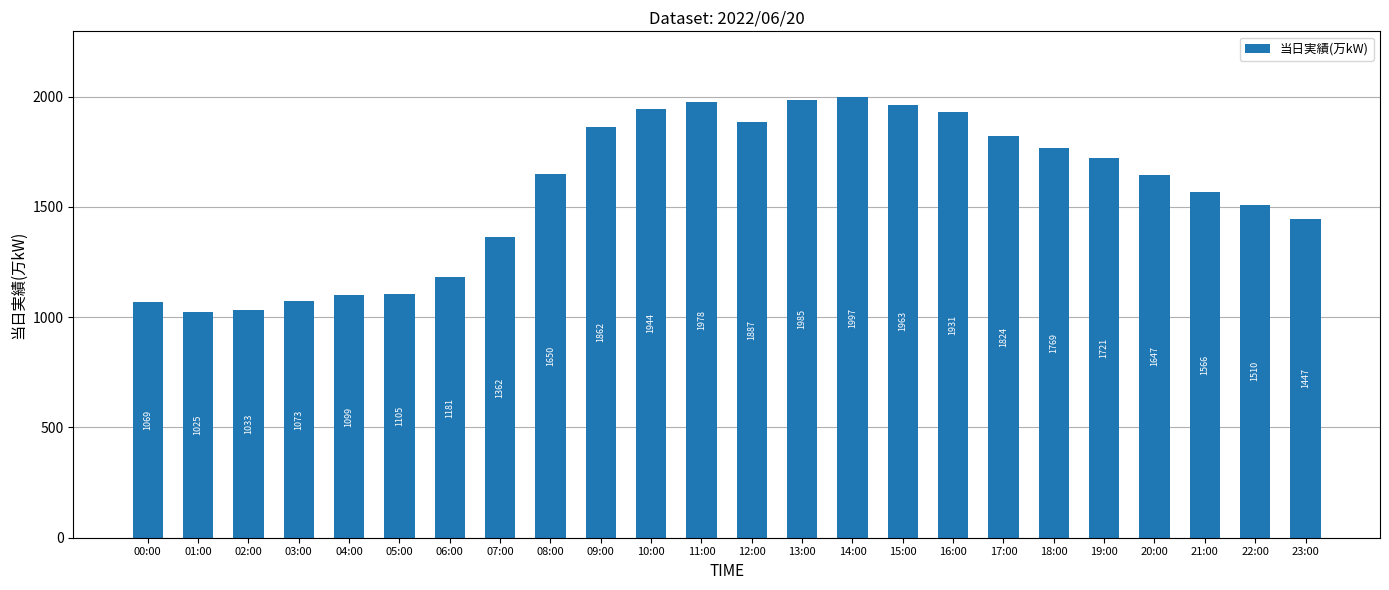

List the labels in order of value, smallest first.

01:00, 02:00, 00:00, 03:00, 04:00, 05:00, 06:00, 07:00, 23:00, 22:00, 21:00, 20:00, 08:00, 19:00, 18:00, 17:00, 09:00, 12:00, 16:00, 10:00, 15:00, 11:00, 13:00, 14:00